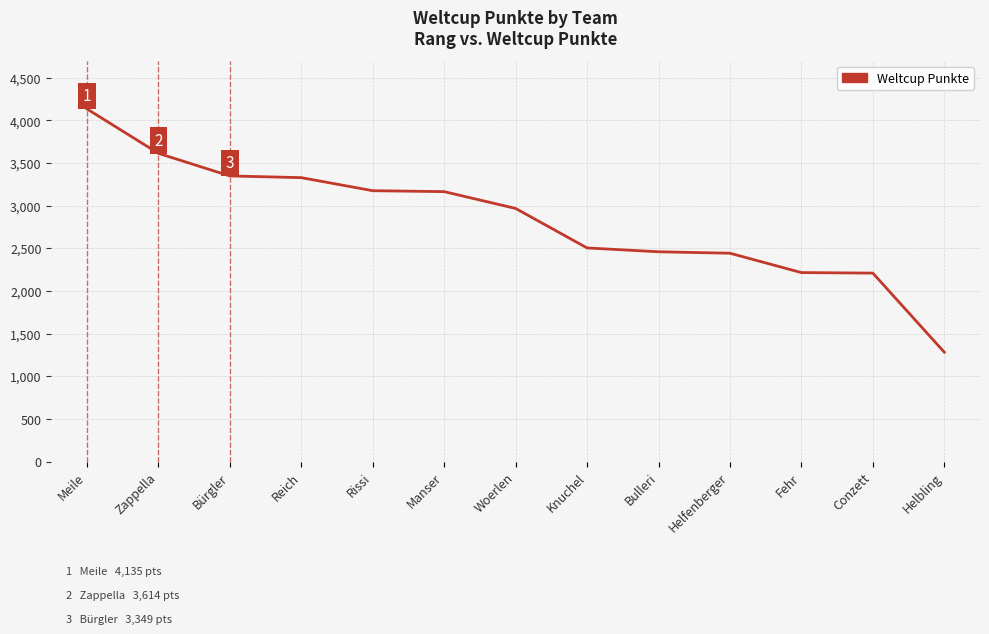

At which category does the chart reach its peak across all series?

Meile